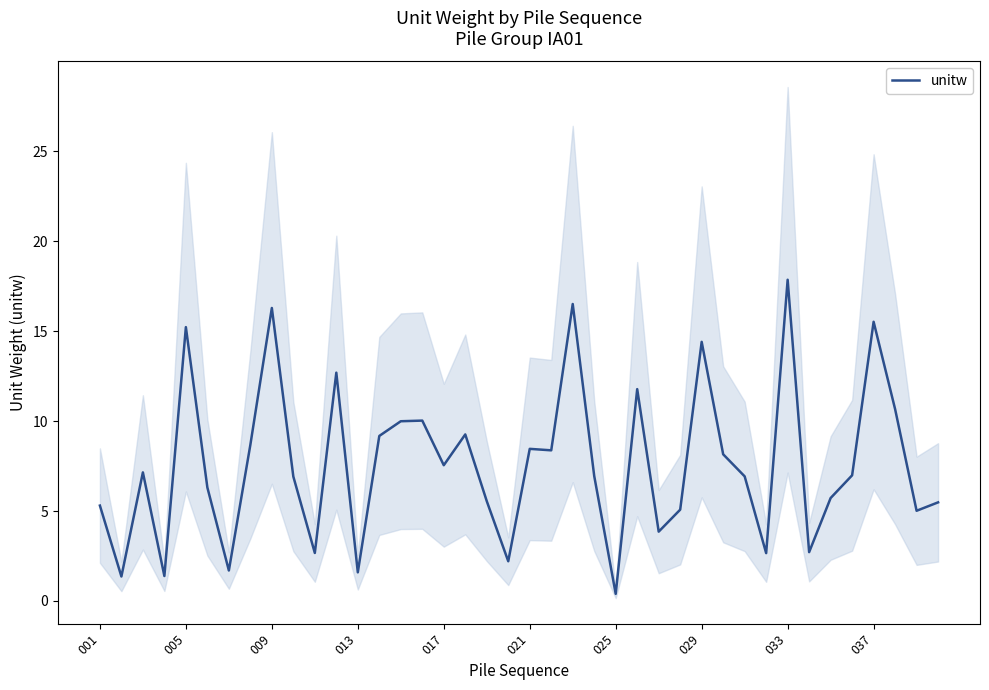

Reading left to right, extract all data points from this chart.

5.3	1.4	7.1	1.4	15.2	6.3	1.7	8.7	16.3	6.9	2.7	12.7	1.6	9.2	10.0	10.0	7.5	9.3	5.6	2.2	8.5	8.4	16.5	6.9	0.4	11.8	3.9	5.1	14.4	8.2	6.9	2.7	17.9	2.7	5.7	7.0	15.5	10.7	5.0	5.5